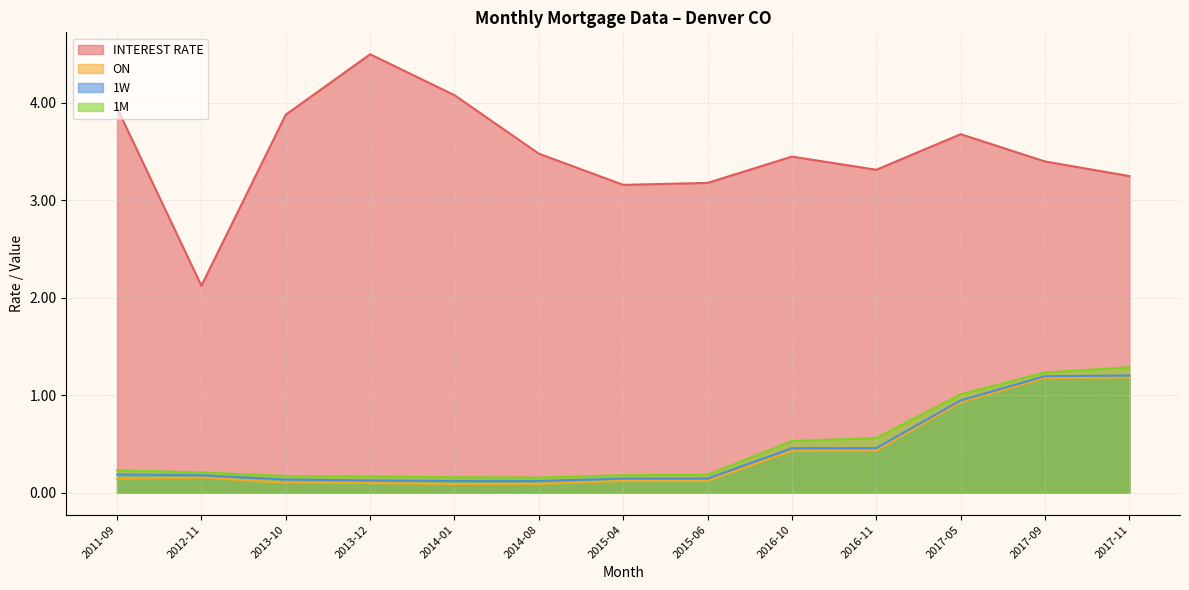

True or false: ON and 1M cross at least once.

False